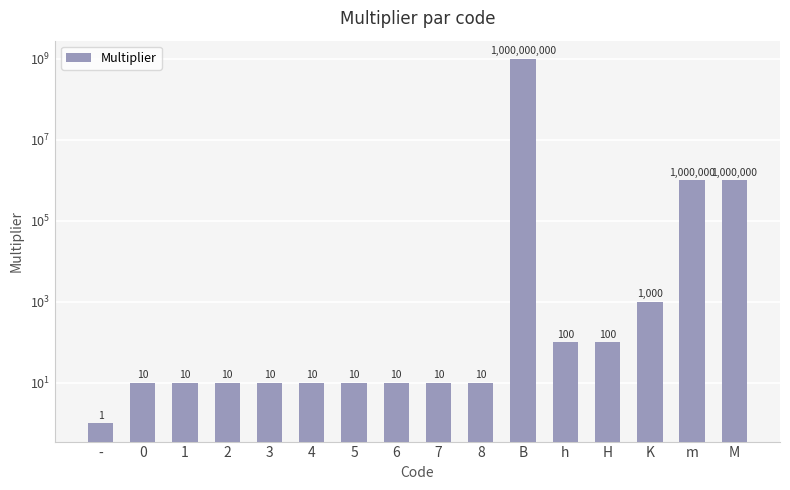

True or false: the data shows 17 at 1.

False